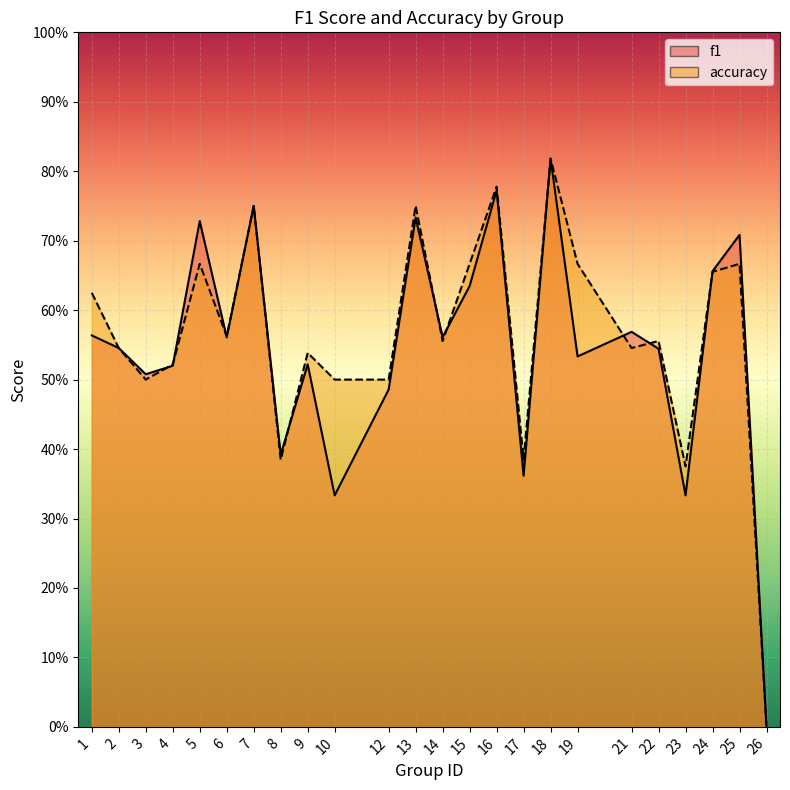

True or false: accuracy has more than 0 interior local peaks.

True